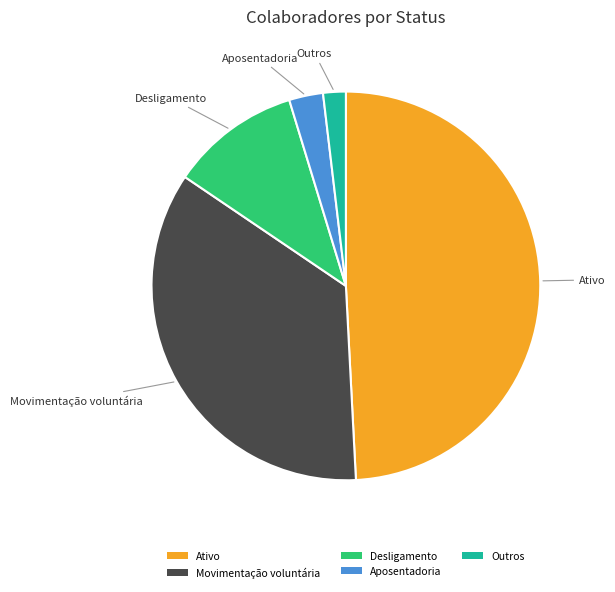

Between Aposentadoria and Desligamento, which is larger?

Desligamento